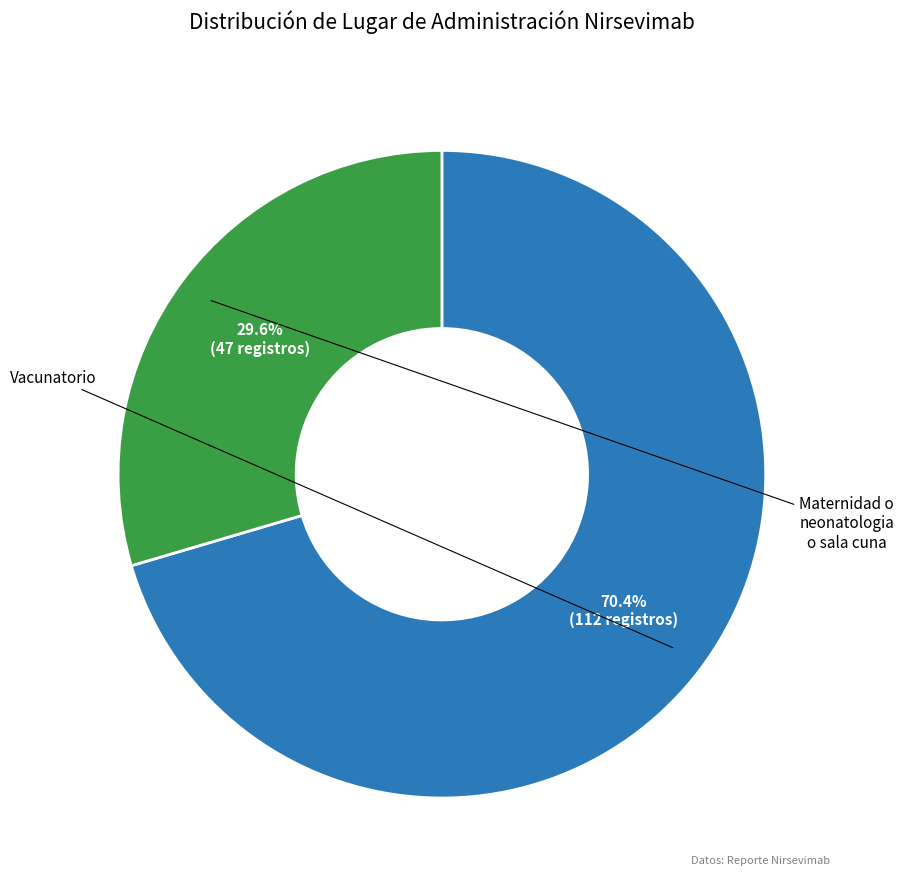

Is there any slice that represents more than half of the pie?

Yes